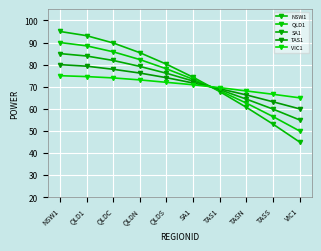

What are all the series names shown in the legend?

NSW1, QLD1, SA1, TAS1, VIC1